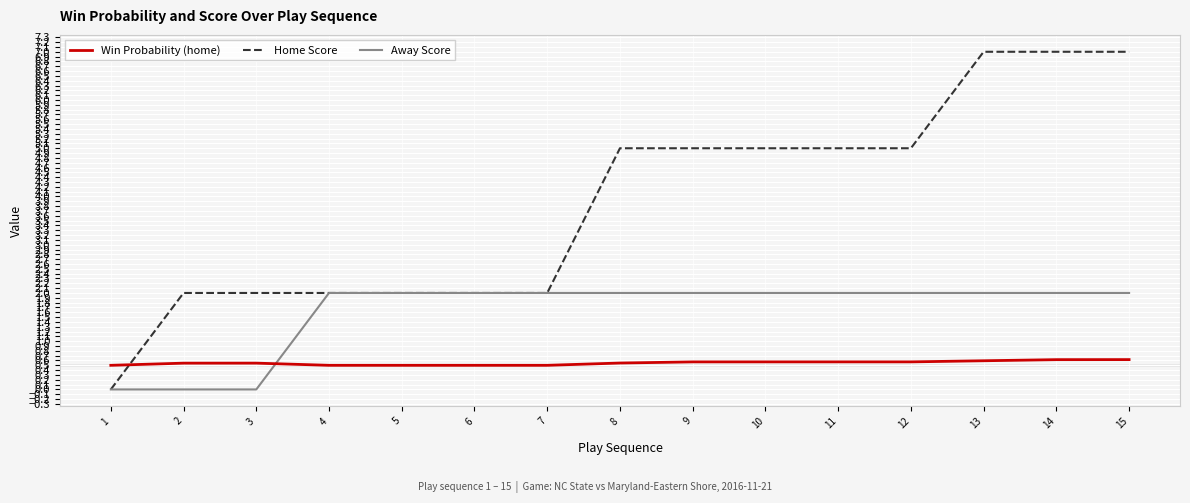

What are all the series names shown in the legend?

Win Probability (home), Home Score, Away Score